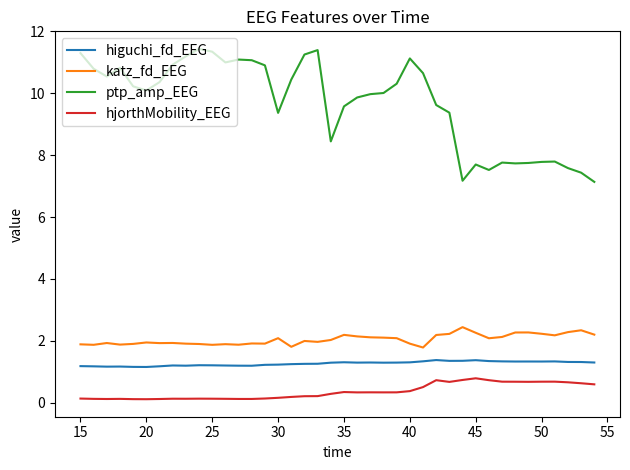

Which series has the largest total across all categories?

ptp_amp_EEG